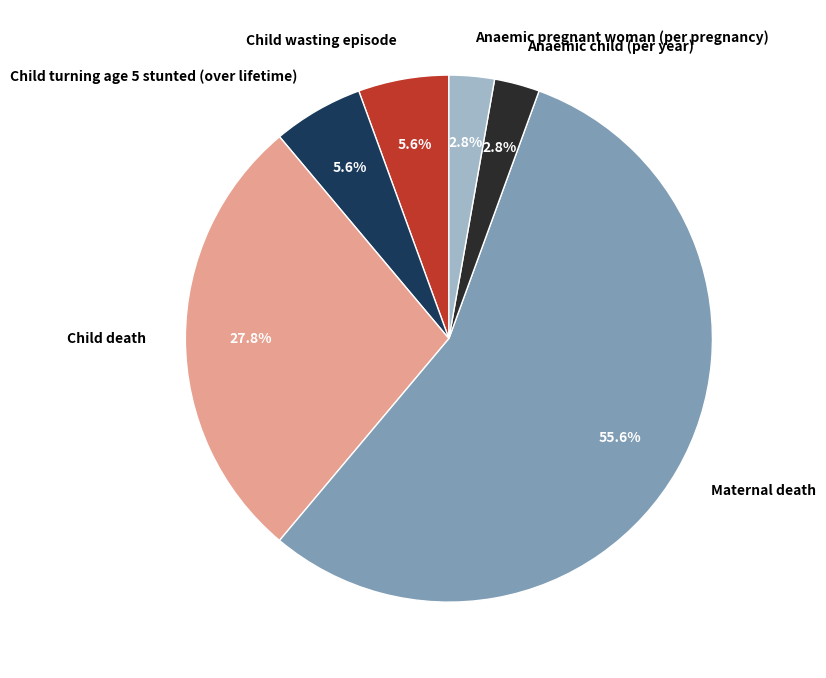

Is there a majority slice in this chart?

Yes